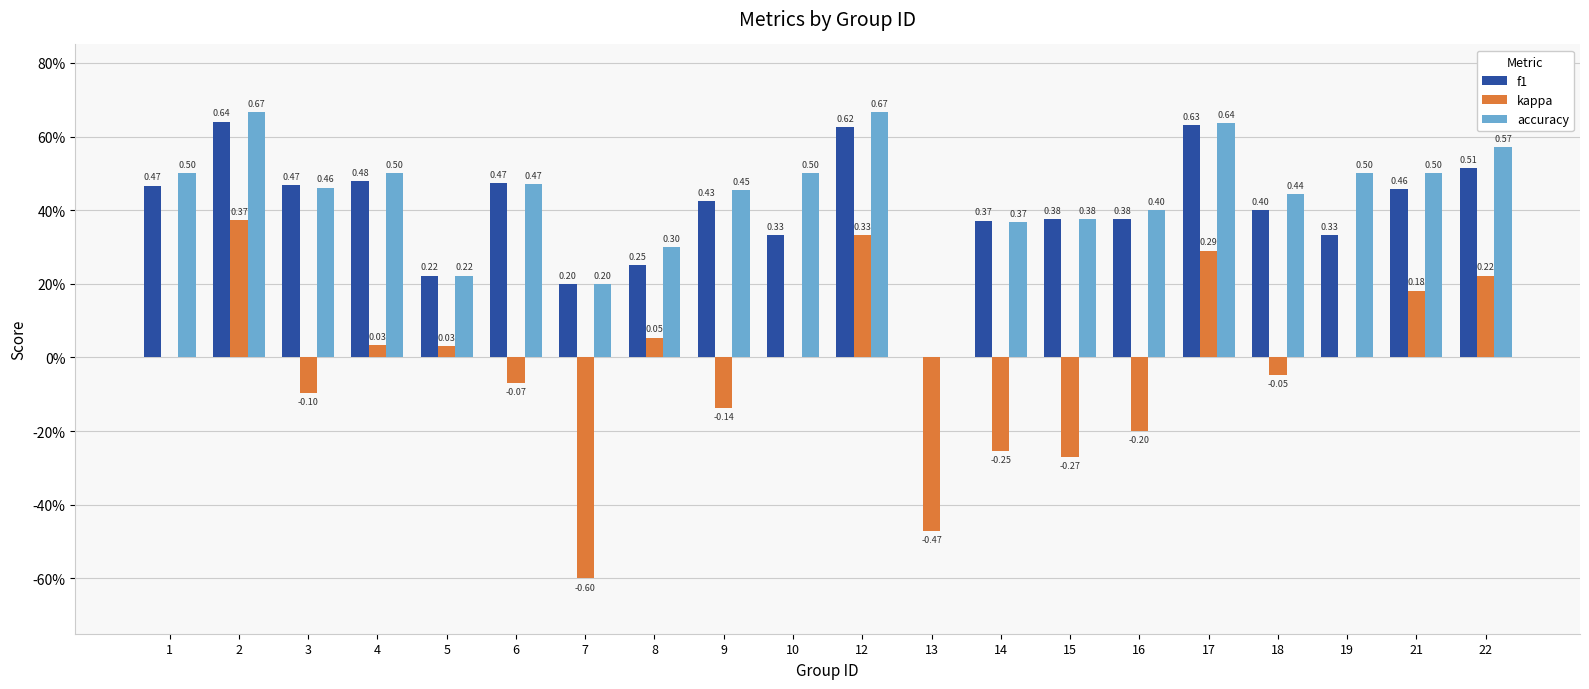

What are all the series names shown in the legend?

f1, kappa, accuracy